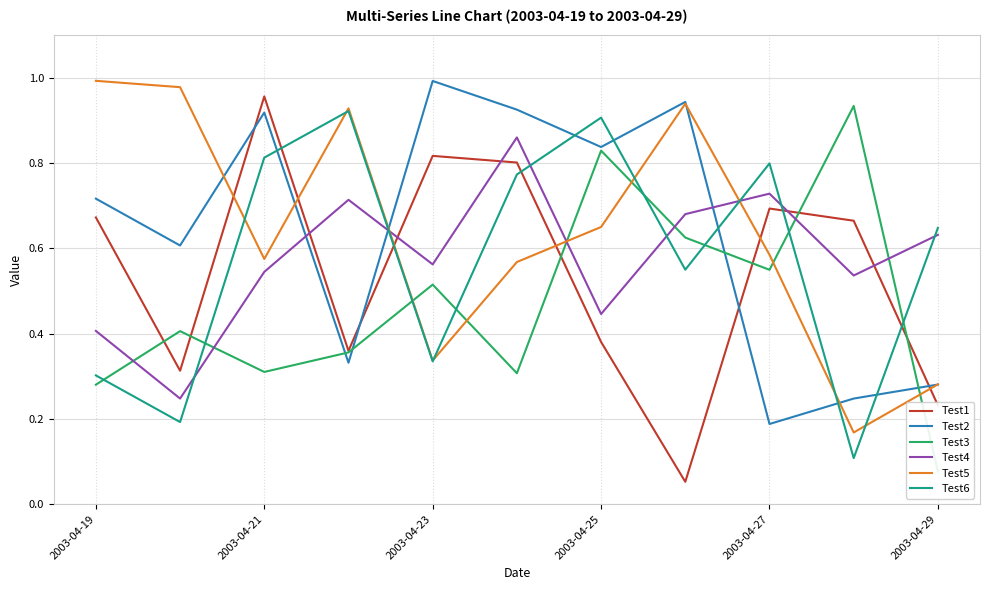

How many times do Test5 and Test4 cross each other?

3